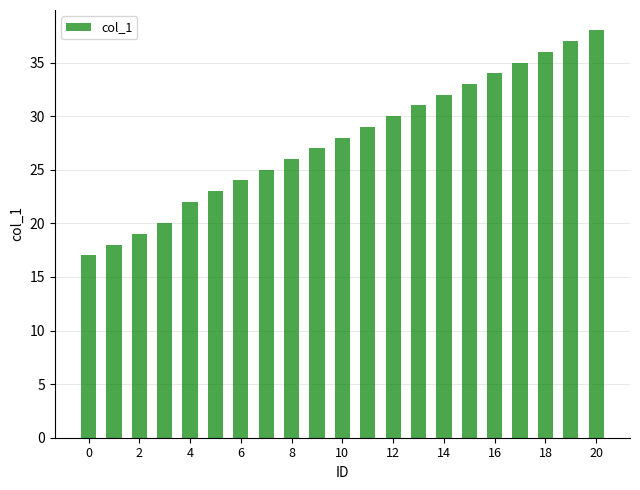

Reading left to right, list all the values displayed in this chart.

17	18	19	20	22	23	24	25	26	27	28	29	30	31	32	33	34	35	36	37	38